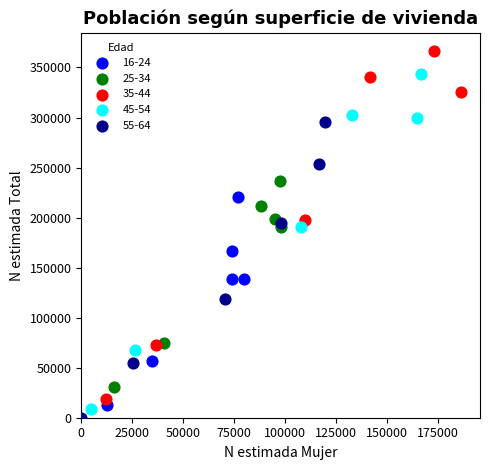

Which series contains the highest Y value?

35-44